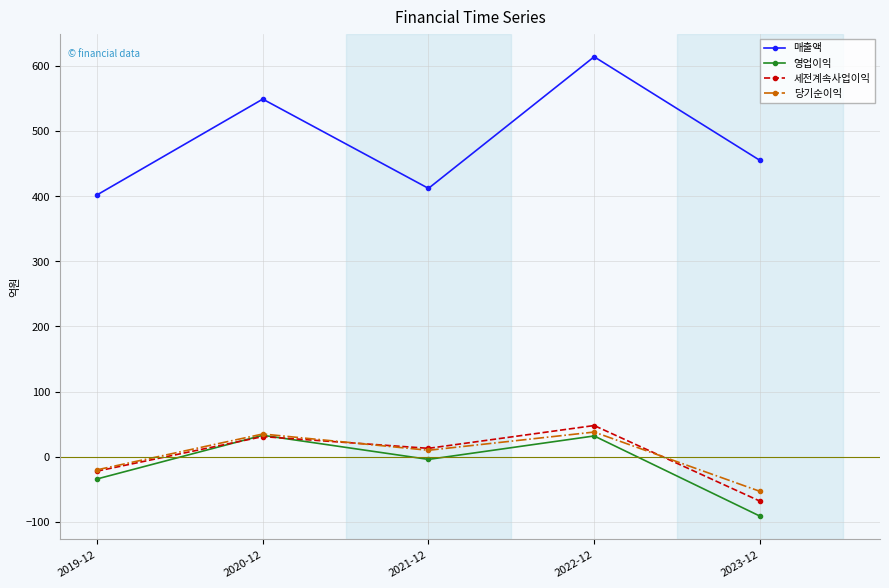

What is the spread (max minus min) of values at 2020-12?

518